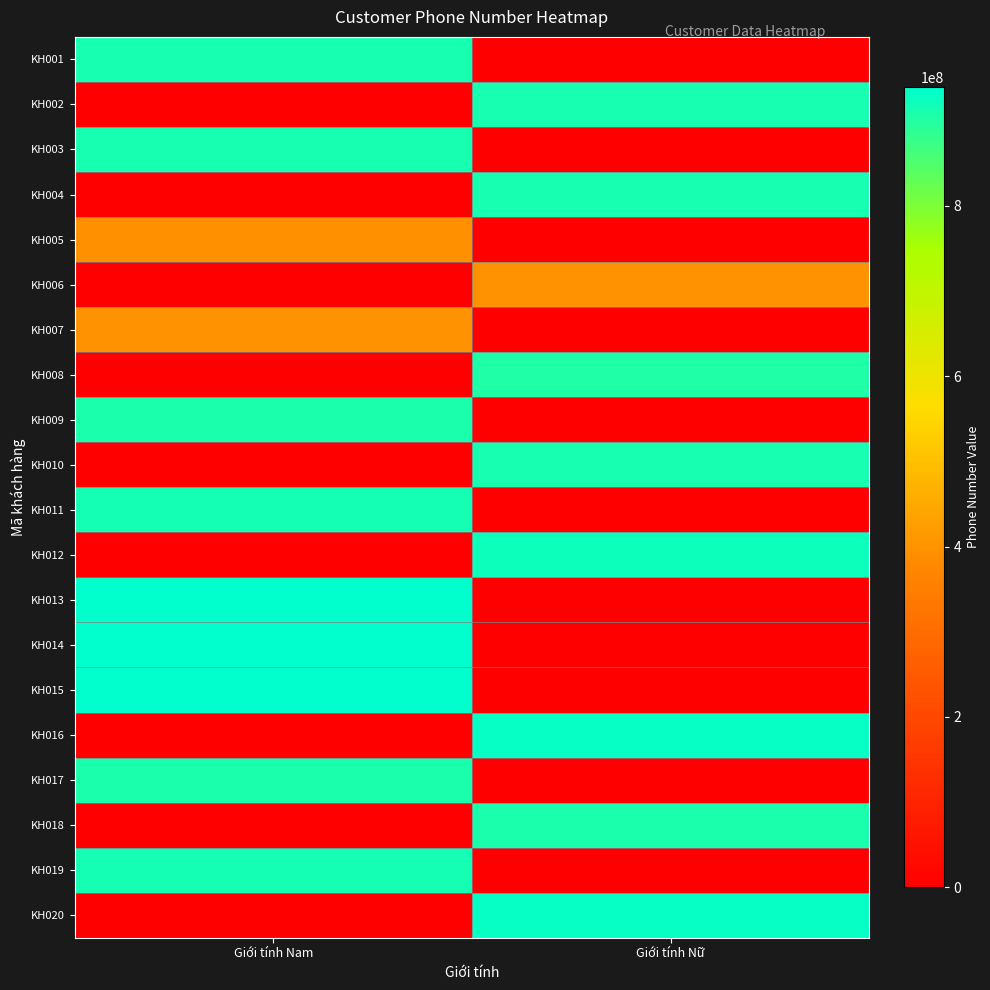

Reading left to right, extract all data points from this chart.

KH001: Giới tính Nam=912345678	Giới tính Nữ=0
KH002: Giới tính Nam=0	Giới tính Nữ=912345679
KH003: Giới tính Nam=912345680	Giới tính Nữ=0
KH004: Giới tính Nam=0	Giới tính Nữ=912345679
KH005: Giới tính Nam=394937937	Giới tính Nữ=0
KH006: Giới tính Nam=0	Giới tính Nữ=398999999
KH007: Giới tính Nam=399888888	Giới tính Nữ=0
KH008: Giới tính Nam=0	Giới tính Nữ=904868686
KH009: Giới tính Nam=908888888	Giới tính Nữ=0
KH010: Giới tính Nam=0	Giới tính Nữ=909999999
KH011: Giới tính Nam=914666666	Giới tính Nữ=0
KH012: Giới tính Nam=0	Giới tính Nữ=924444444
KH013: Giới tính Nam=936543321	Giới tính Nữ=0
KH014: Giới tính Nam=937453865	Giới tính Nữ=0
KH015: Giới tính Nam=939221267	Giới tính Nữ=0
KH016: Giới tính Nam=0	Giới tính Nữ=931778990
KH017: Giới tính Nam=909111333	Giới tính Nữ=0
KH018: Giới tính Nam=0	Giới tính Nữ=908567432
KH019: Giới tính Nam=914544124	Giới tính Nữ=0
KH020: Giới tính Nam=0	Giới tính Nữ=929765435